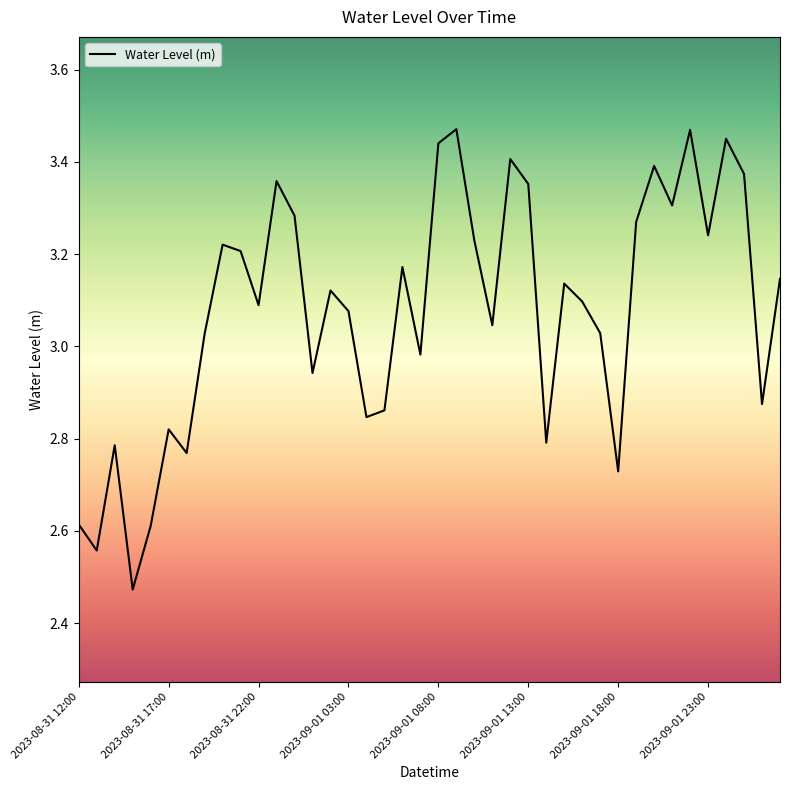

What is the label of the 28th point from the left?

2023-09-01 15:00